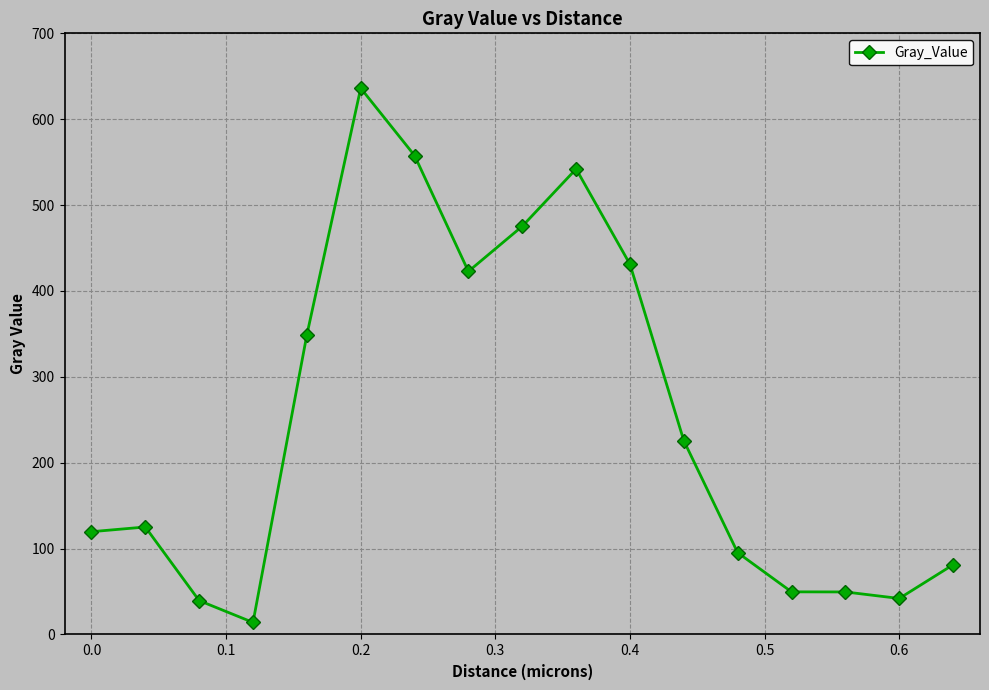

What is the value of the 10th point from the left?

542.1